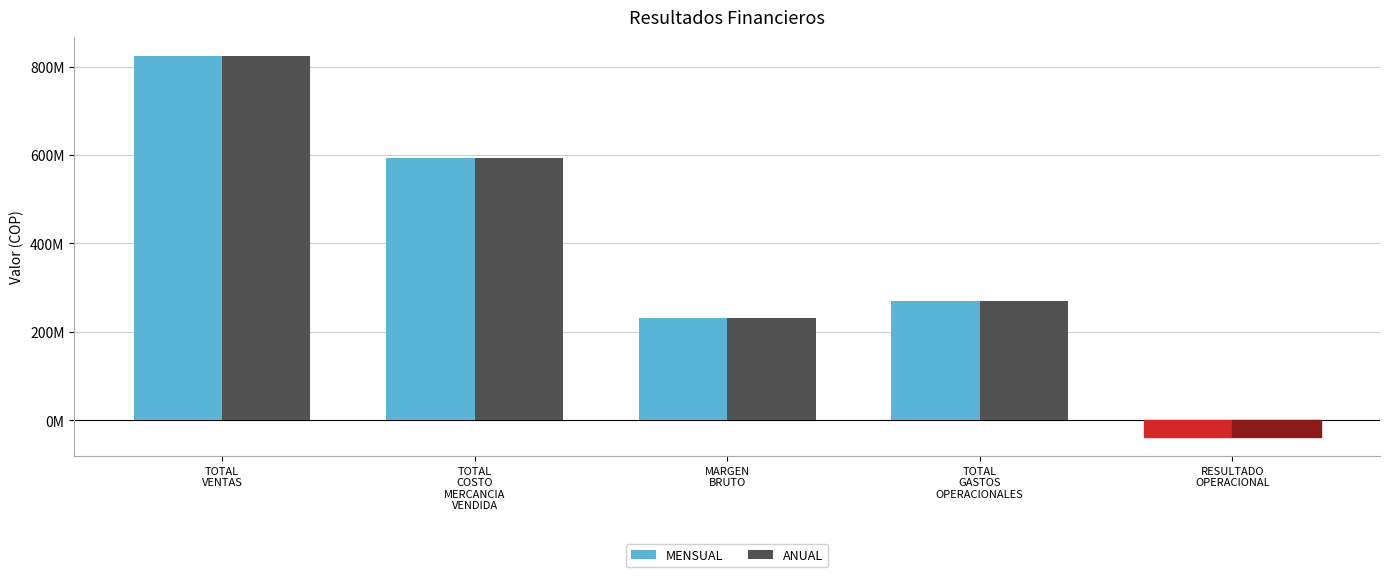

What is the sum of the MENSUAL values at TOTAL
VENTAS and MARGEN
BRUTO?

1055294789.6